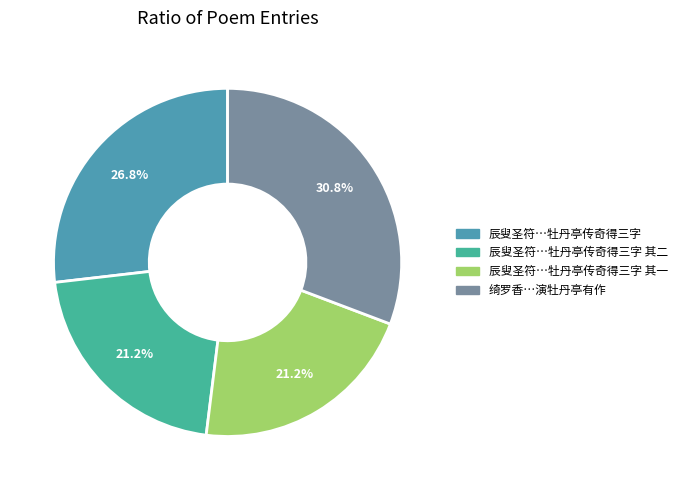

Does any single category account for the majority?

No